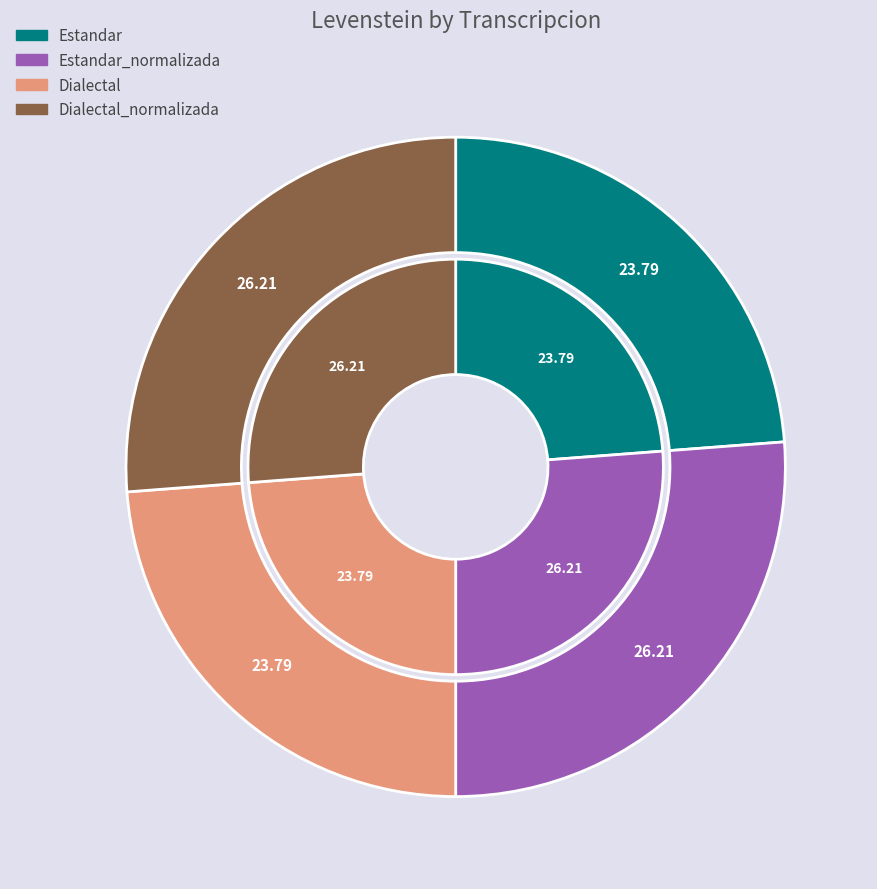

To the nearest percent, what is the difference between the largest and smallest slice percentages?

2%